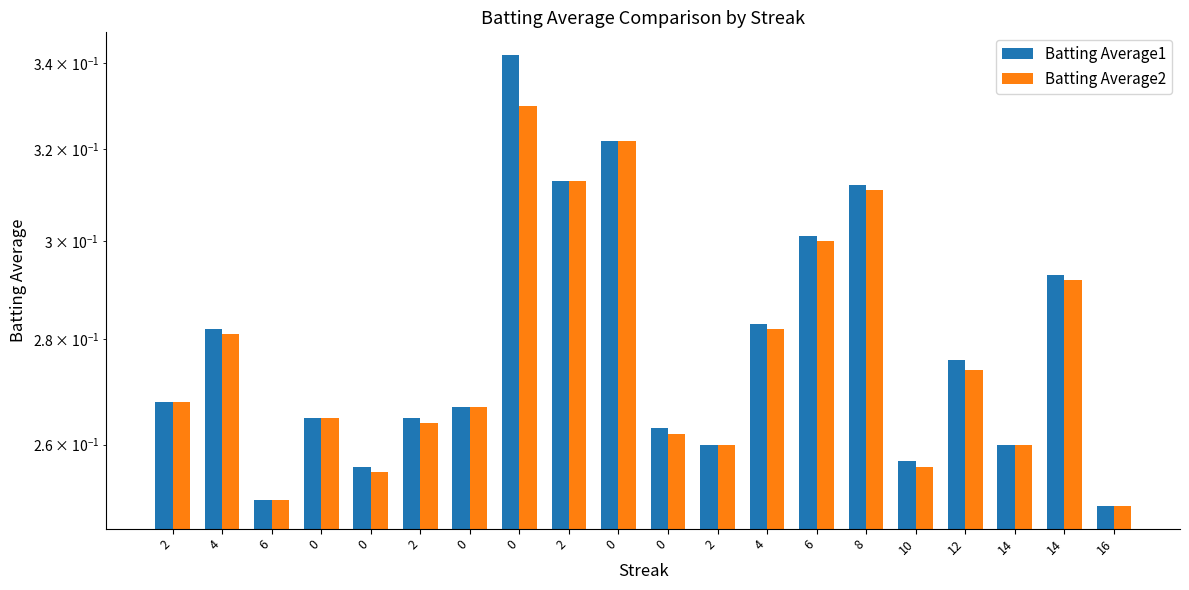

Between 0 and 8, which series saw the biggest shift?

Batting Average1